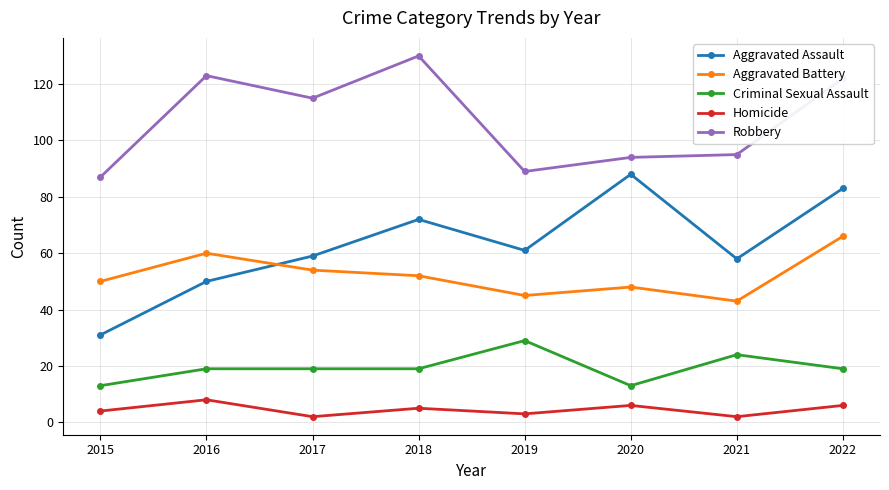

True or false: Criminal Sexual Assault and Aggravated Assault intersect in this chart.

False